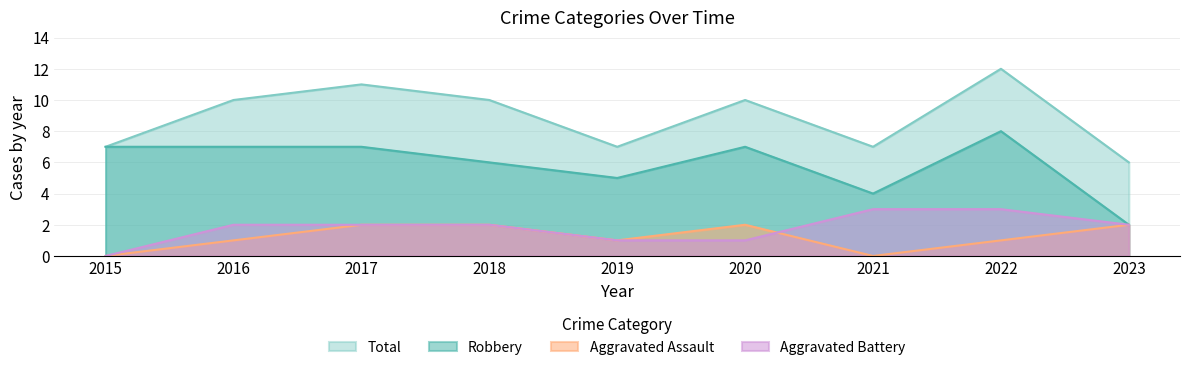

At which label does Robbery reach its peak?

2022